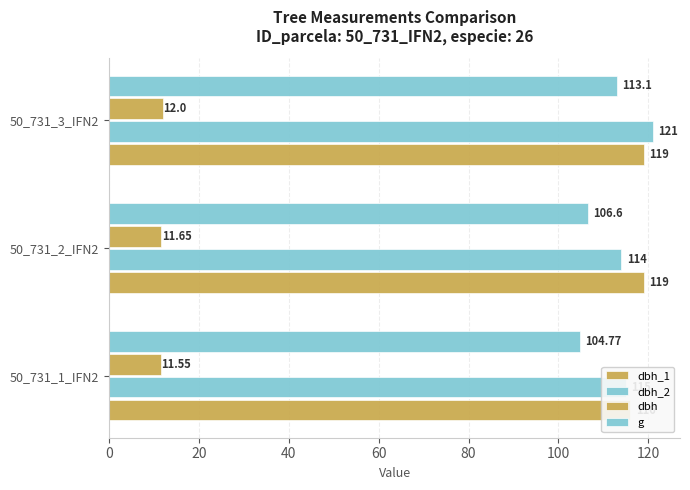

How many bars are there in each group?

4